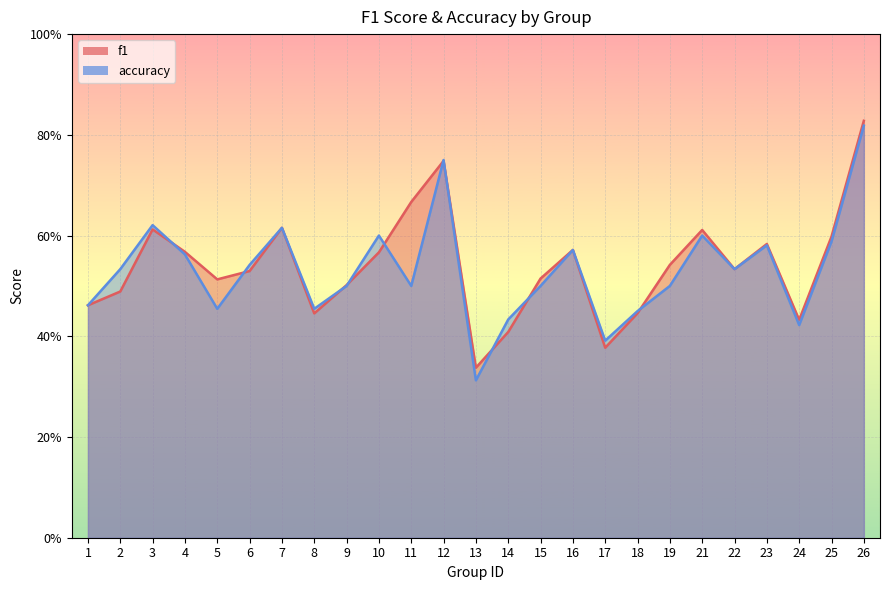

What is the maximum value shown in the chart?

0.8